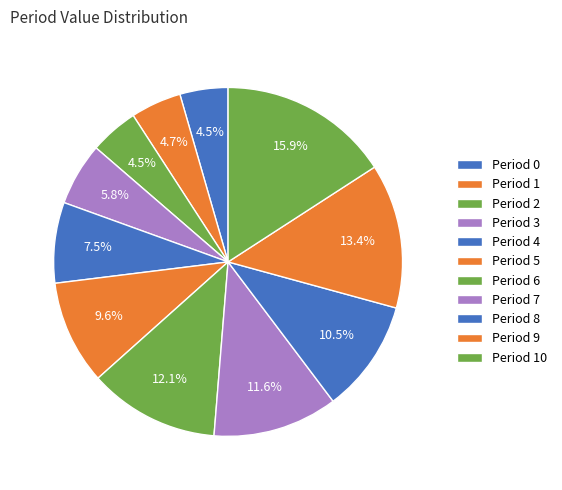

Which slice is the smallest?

Period 0